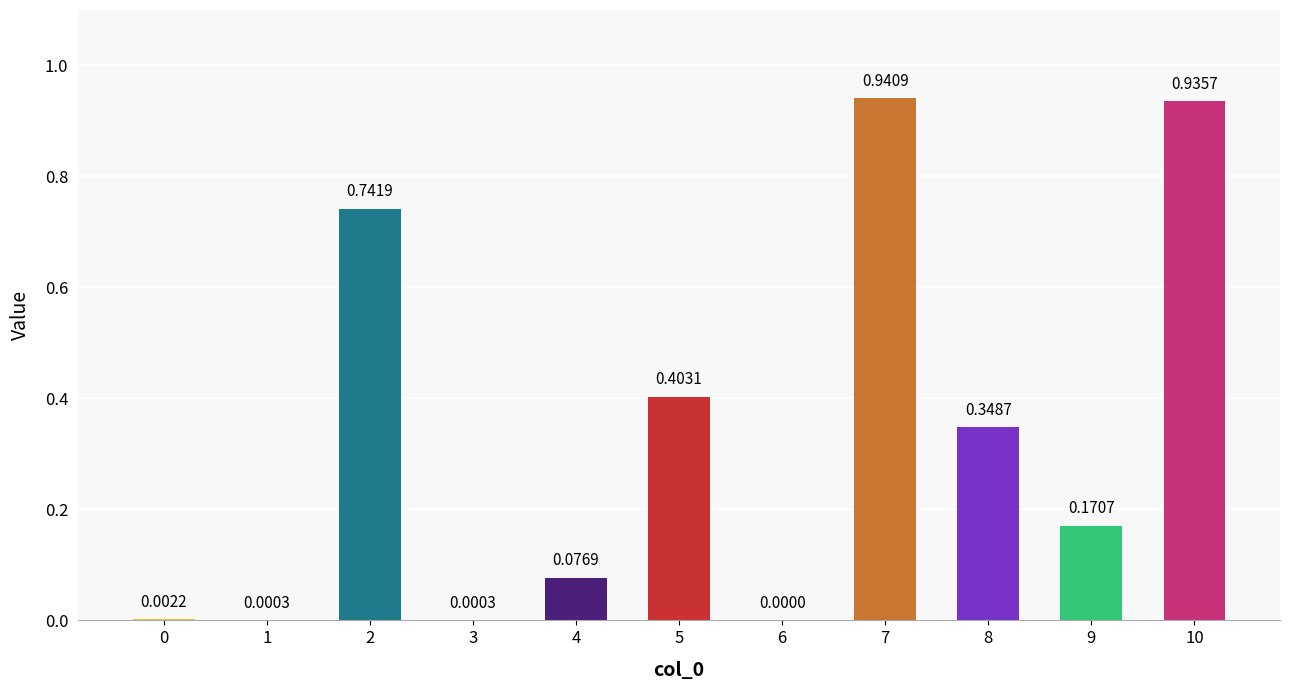

What is the change in value from 0 to 4?

+0.1